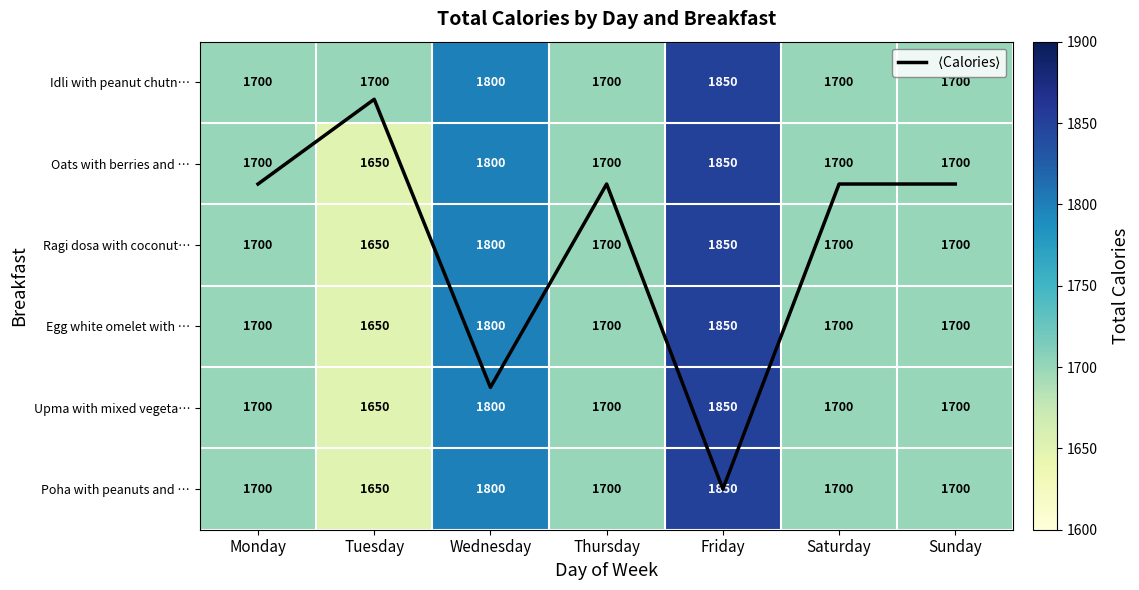

Between Monday and Saturday, which series saw the biggest shift?

$\langle$Calories$\rangle$